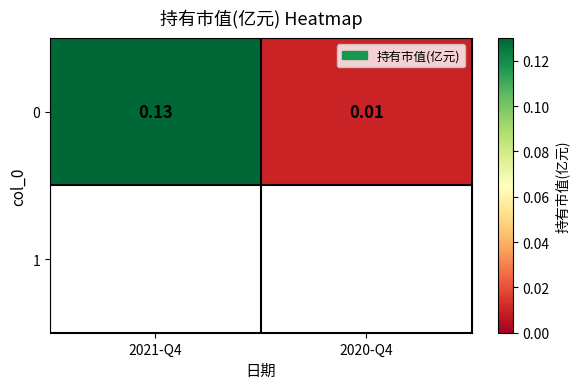

True or false: the data shows 0.0 at 2020-Q4.

False